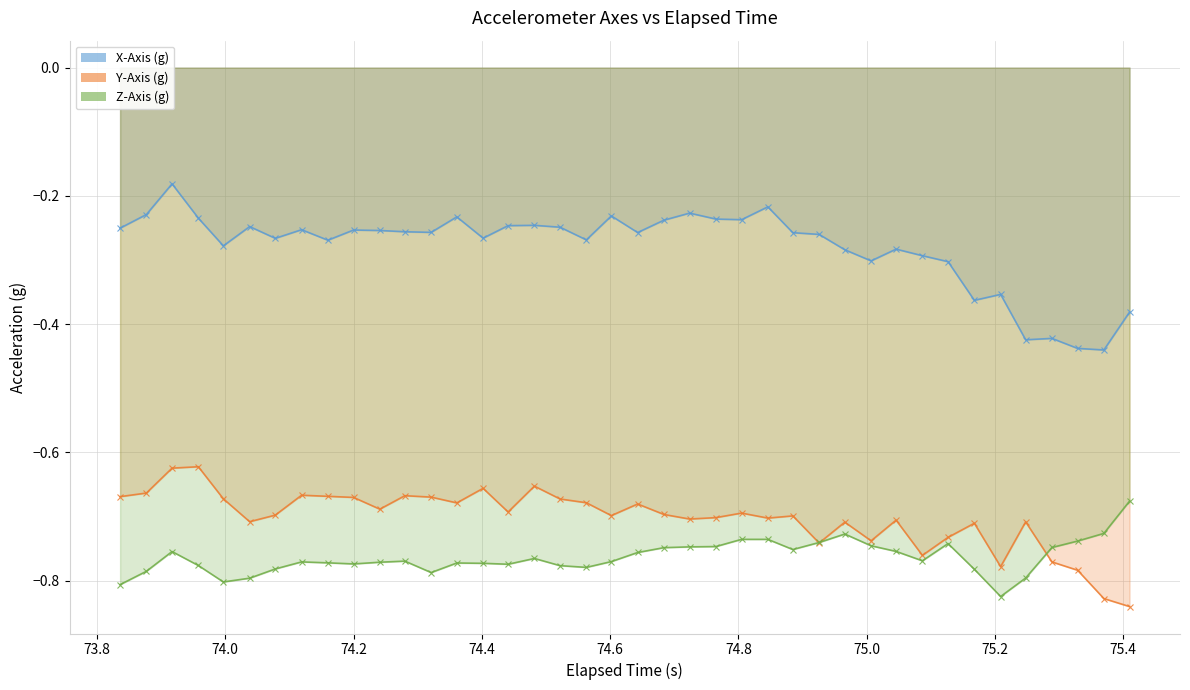

Which series has the widest spread of values?

X-Axis (g)